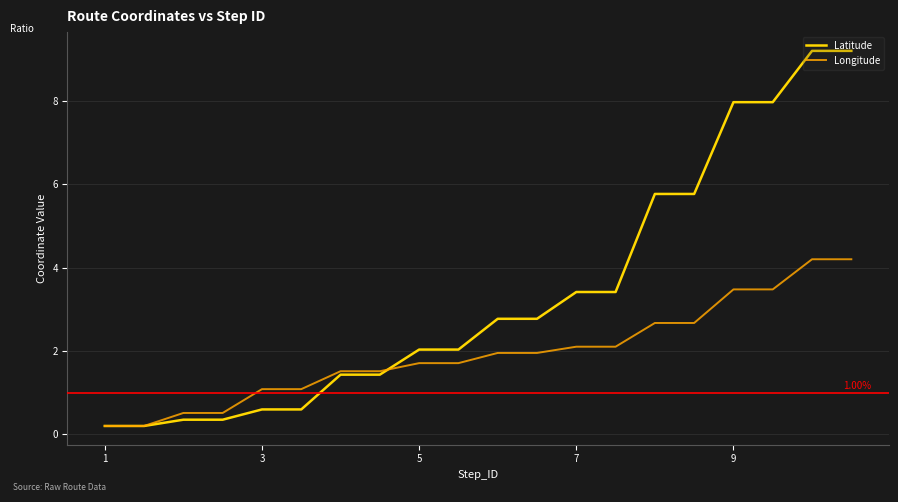

Rank the series by their average value, from highest to lowest.

Latitude, Longitude